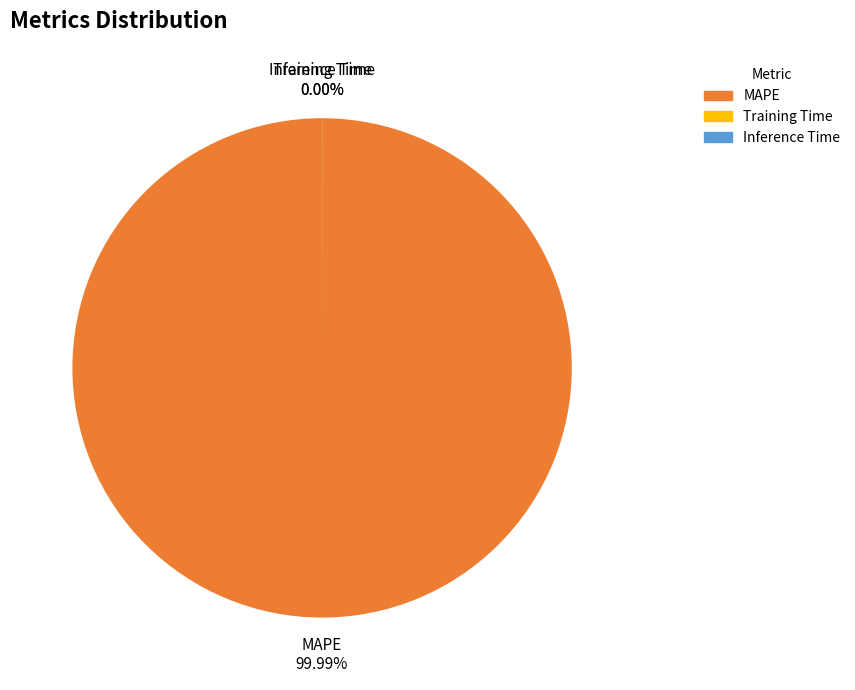

Which category has the biggest portion of the pie?

MAPE